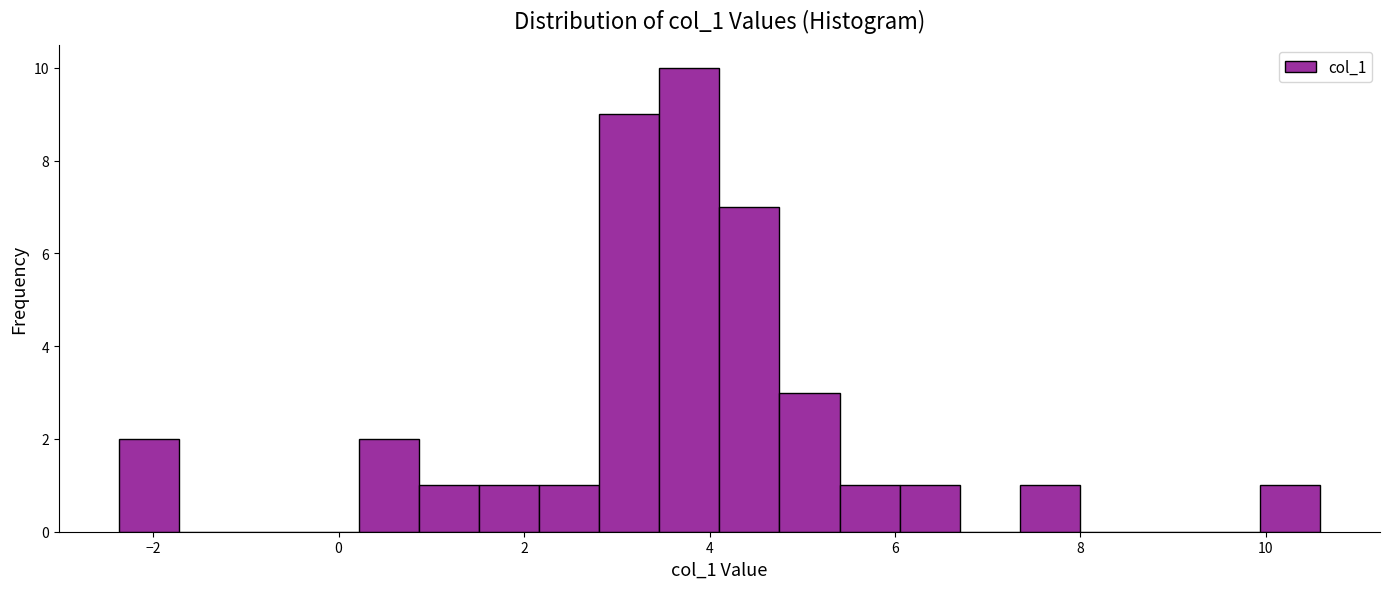

Read against the x-axis, roughly where is the centre of the tallest bar?

3.8